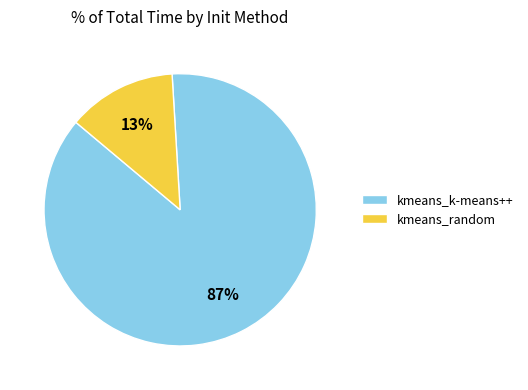

To the nearest percent, what is the difference between the kmeans_random and kmeans_k-means++ slice percentages?

74%